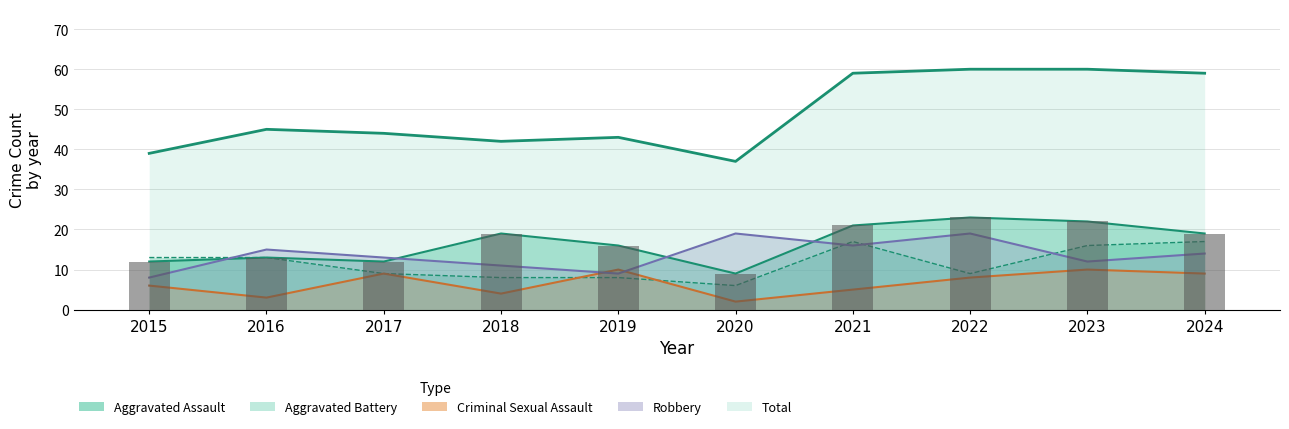

The Criminal Sexual Assault series shows 14 at 2023. True or false?

False